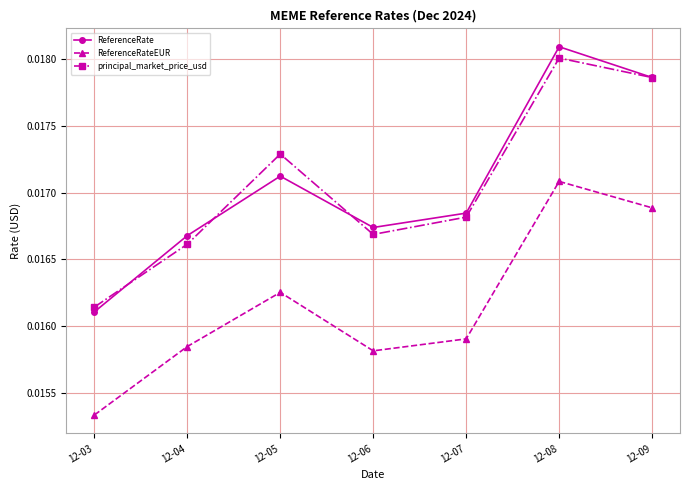

True or false: ReferenceRateEUR and ReferenceRate cross at least once.

False